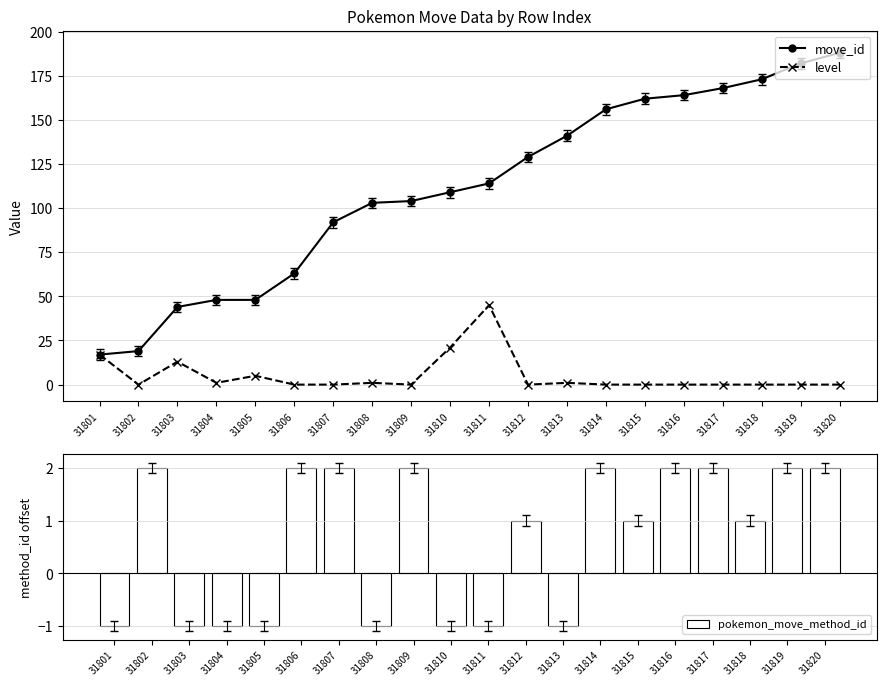

List the labels in order of move_id value, smallest first.

31801, 31802, 31803, 31804, 31805, 31806, 31807, 31808, 31809, 31810, 31811, 31812, 31813, 31814, 31815, 31816, 31817, 31818, 31819, 31820